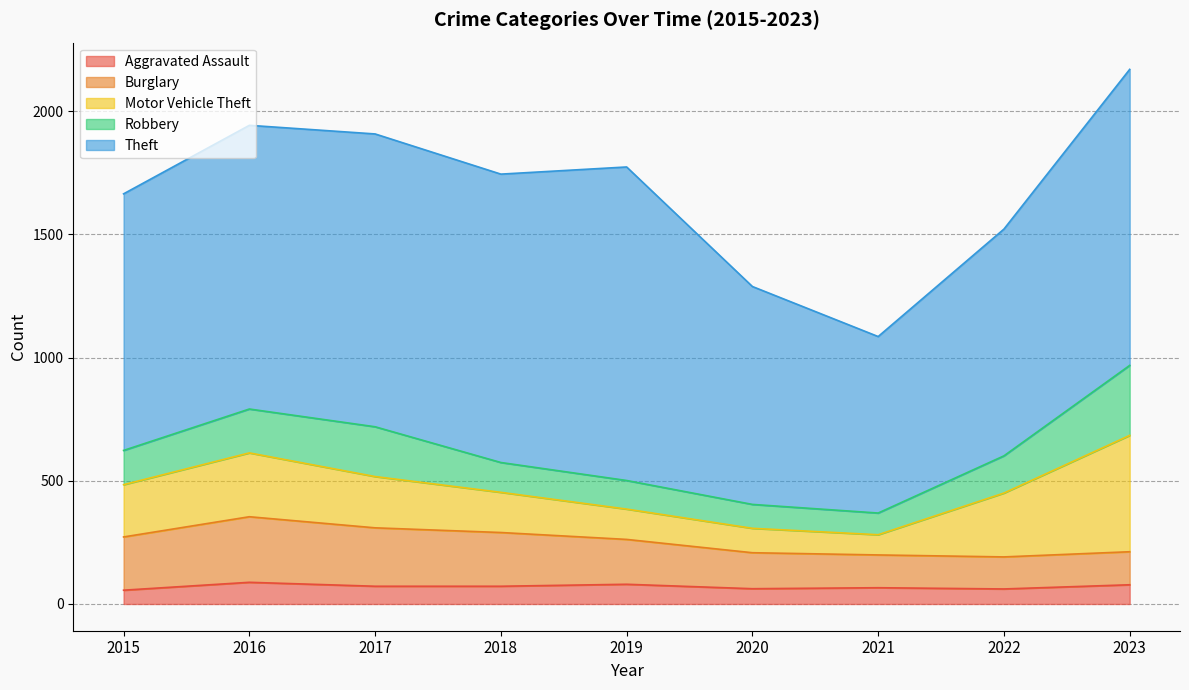

What is the sum of all Motor Vehicle Theft values?

1877